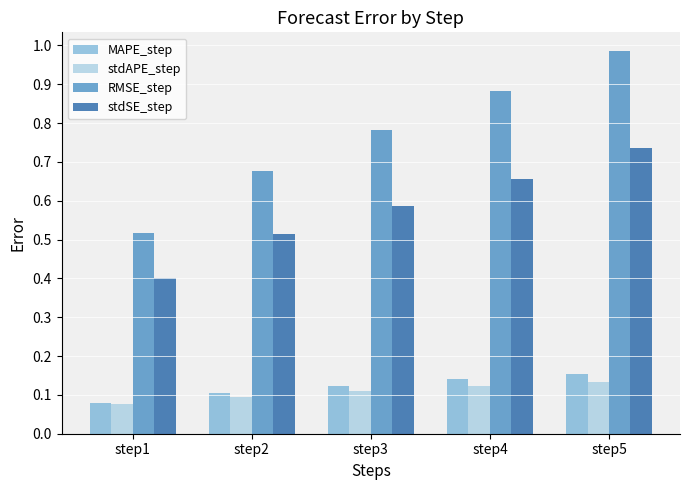

How many bars are there in each group?

4